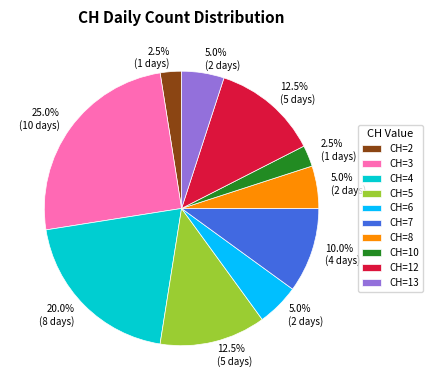

Is there any slice that represents more than half of the pie?

No